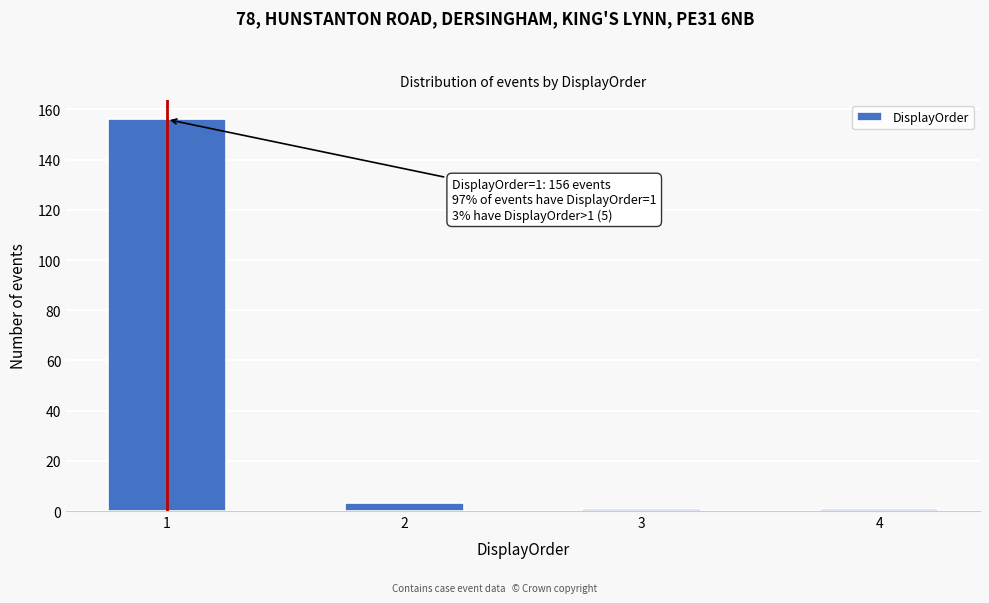

Reading left to right, what are all the values shown in this chart?

156	3	1	1